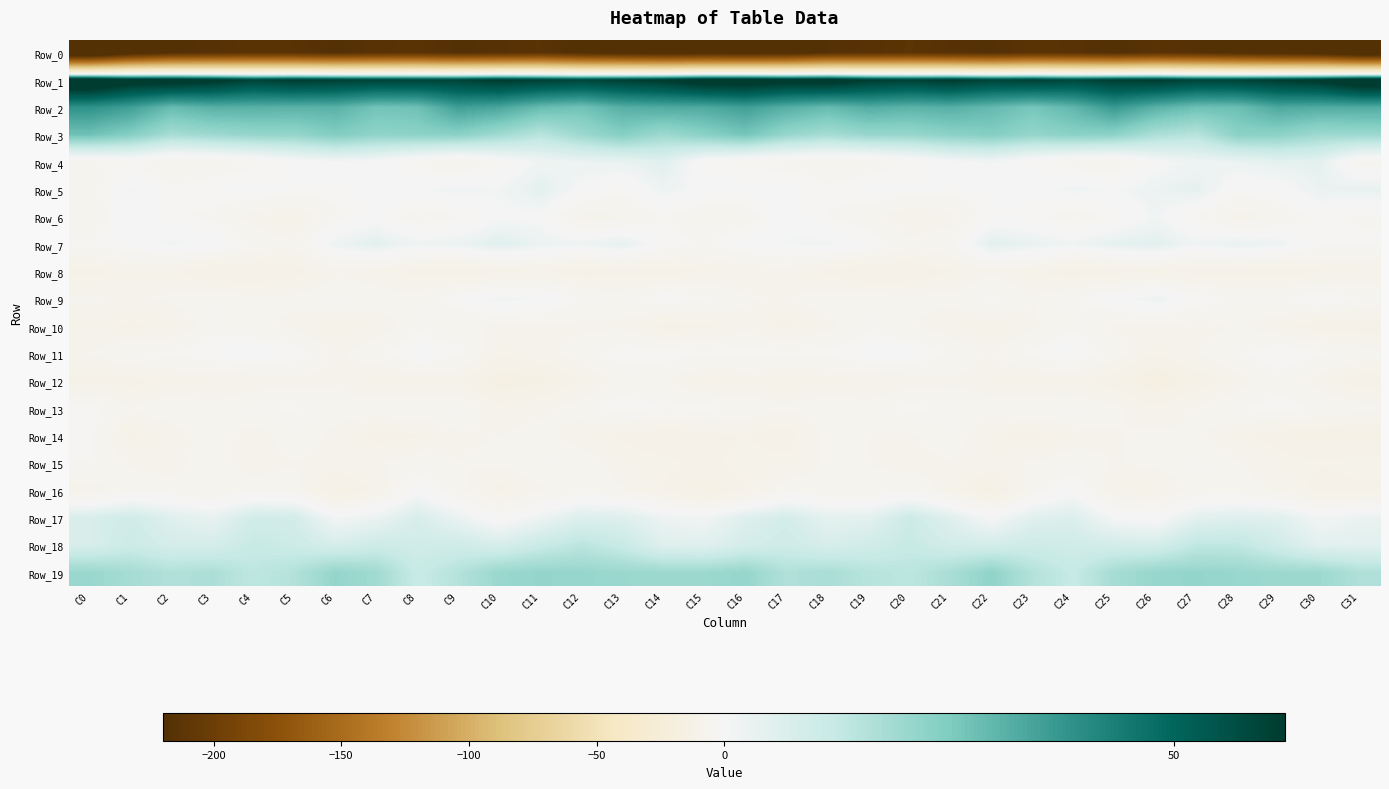

Reading right to left, transcribe all the data shown in this chart.

Row_0: C31=-245.5	C30=-230.7	C29=-227.3	C28=-223.1	C27=-217.4	C26=-214.1	C25=-219.9	C24=-215.0	C23=-213.5	C22=-218.7	C21=-216.3	C20=-212.4	C19=-215.7	C18=-217.5	C17=-227.2	C16=-228.8	C15=-227.7	C14=-230.0	C13=-225.7	C12=-221.8	C11=-214.1	C10=-216.8	C9=-218.7	C8=-213.7	C7=-215.2	C6=-218.8	C5=-214.5	C4=-213.0	C3=-216.8	C2=-219.5	C1=-231.2	C0=-257.1
Row_1: C31=71.6	C30=64.5	C29=62.0	C28=60.2	C27=59.6	C26=62.3	C25=61.6	C24=58.6	C23=60.9	C22=59.8	C21=62.7	C20=60.6	C19=62.1	C18=67.4	C17=66.0	C16=68.6	C15=68.0	C14=63.4	C13=61.2	C12=59.4	C11=60.9	C10=62.7	C9=59.9	C8=59.8	C7=60.0	C6=61.2	C5=62.3	C4=60.1	C3=64.5	C2=67.5	C1=67.3	C0=74.7
Row_2: C31=32.6	C30=32.4	C29=33.2	C28=28.1	C27=27.8	C26=31.3	C25=36.7	C24=30.1	C23=26.3	C22=29.4	C21=31.6	C20=30.8	C19=32.2	C18=29.0	C17=31.9	C16=35.3	C15=32.9	C14=32.8	C13=31.7	C12=27.1	C11=28.8	C10=33.7	C9=35.5	C8=27.7	C7=26.9	C6=31.2	C5=30.9	C4=31.4	C3=31.4	C2=28.9	C1=35.5	C0=38.5
Row_3: C31=19.9	C30=19.5	C29=22.5	C28=22.7	C27=15.0	C26=17.0	C25=22.5	C24=23.0	C23=21.3	C22=24.0	C21=22.7	C20=20.7	C19=20.5	C18=18.3	C17=20.7	C16=26.5	C15=23.1	C14=19.5	C13=23.8	C12=19.8	C11=14.8	C10=19.1	C9=22.9	C8=22.5	C7=22.0	C6=24.4	C5=21.3	C4=21.2	C3=19.7	C2=18.1	C1=23.7	C0=27.5
Row_4: C31=-4.5	C30=4.4	C29=4.4	C28=2.5	C27=1.8	C26=-0.6	C25=-6.1	C24=-5.1	C23=-2.4	C22=0.9	C21=-0.2	C20=-3.2	C19=-5.5	C18=-5.9	C17=-4.9	C16=-4.1	C15=-2.1	C14=5.6	C13=3.0	C12=2.6	C11=1.3	C10=-2.6	C9=-6.7	C8=-4.2	C7=-0.4	C6=0.3	C5=-1.0	C4=-4.1	C3=-5.6	C2=-6.4	C1=-3.3	C0=-5.6
Row_5: C31=3.5	C30=3.1	C29=-1.3	C28=-2.0	C27=4.2	C26=2.7	C25=0.4	C24=1.6	C23=-0.6	C22=-1.5	C21=-2.0	C20=-1.3	C19=-1.2	C18=-2.9	C17=-0.3	C16=-0.8	C15=-0.7	C14=2.1	C13=-2.8	C12=-0.1	C11=4.9	C10=0.9	C9=1.5	C8=0.6	C7=-0.6	C6=-2.1	C5=-2.0	C4=-0.7	C3=-1.8	C2=-2.9	C1=1.1	C0=-5.3
Row_6: C31=-3.8	C30=-2.4	C29=-6.1	C28=-8.2	C27=-3.4	C26=1.2	C25=-3.1	C24=-4.9	C23=-2.6	C22=-1.7	C21=-8.4	C20=-9.6	C19=-5.2	C18=-3.6	C17=0.0	C16=-5.5	C15=-5.8	C14=-3.7	C13=-7.1	C12=-7.8	C11=-0.6	C10=0.1	C9=-3.6	C8=-5.2	C7=-0.9	C6=-4.2	C5=-10.0	C4=-8.2	C3=-3.9	C2=-3.0	C1=0.3	C0=-6.4
Row_7: C31=-3.0	C30=-3.0	C29=2.3	C28=3.4	C27=1.5	C26=5.1	C25=4.3	C24=1.5	C23=3.4	C22=5.1	C21=-4.3	C20=-6.2	C19=-1.3	C18=1.5	C17=0.9	C16=-0.5	C15=-3.9	C14=-1.9	C13=4.1	C12=1.9	C11=2.9	C10=5.5	C9=2.8	C8=1.5	C7=4.9	C6=2.3	C5=-6.5	C4=-4.7	C3=0.4	C2=1.2	C1=-0.6	C0=-3.4
Row_8: C31=-10.0	C30=-10.6	C29=-12.0	C28=-11.7	C27=-11.3	C26=-10.5	C25=-11.4	C24=-12.5	C23=-9.6	C22=-7.6	C21=-10.5	C20=-12.8	C19=-13.5	C18=-11.2	C17=-8.3	C16=-9.1	C15=-10.2	C14=-11.9	C13=-11.4	C12=-12.2	C11=-10.2	C10=-10.9	C9=-12.6	C8=-11.3	C7=-8.8	C6=-7.9	C5=-11.9	C4=-13.1	C3=-13.2	C2=-10.0	C1=-9.5	C0=-11.4
Row_9: C31=-3.5	C30=-0.8	C29=-4.2	C28=-4.4	C27=-1.5	C26=2.3	C25=-0.5	C24=-3.8	C23=-6.9	C22=-2.9	C21=-5.9	C20=-6.0	C19=-5.5	C18=-5.0	C17=-7.2	C16=-6.4	C15=-3.0	C14=-1.6	C13=-5.0	C12=-3.8	C11=0.7	C10=1.7	C9=-1.7	C8=-5.6	C7=-5.2	C6=-3.5	C5=-6.2	C4=-6.0	C3=-4.9	C2=-6.2	C1=-7.4	C0=-6.4
Row_10: C31=-12.4	C30=-12.5	C29=-9.0	C28=-6.6	C27=-8.3	C26=-6.9	C25=-7.6	C24=-4.0	C23=-7.6	C22=-10.3	C21=-8.8	C20=-6.7	C19=-4.3	C18=-7.7	C17=-11.4	C16=-7.9	C15=-10.9	C14=-11.8	C13=-7.4	C12=-7.5	C11=-7.4	C10=-7.2	C9=-6.2	C8=-4.4	C7=-9.1	C6=-10.2	C5=-7.7	C4=-5.9	C3=-4.7	C2=-10.0	C1=-10.9	C0=-9.3
Row_11: C31=-4.8	C30=-2.8	C29=-0.9	C28=-4.0	C27=-6.8	C26=-10.1	C25=-5.3	C24=-0.3	C23=-2.3	C22=-7.4	C21=-4.2	C20=0.2	C19=-0.7	C18=-2.7	C17=-3.0	C16=-2.3	C15=-3.1	C14=-1.9	C13=-1.4	C12=-5.4	C11=-8.0	C10=-9.6	C9=-2.5	C8=-0.0	C7=-4.5	C6=-7.8	C5=-1.4	C4=0.1	C3=-1.4	C2=-3.0	C1=-3.7	C0=-6.8
Row_12: C31=-12.6	C30=-8.4	C29=-5.2	C28=-8.4	C27=-12.4	C26=-16.9	C25=-12.0	C24=-9.9	C23=-10.4	C22=-8.7	C21=-7.4	C20=-8.9	C19=-9.2	C18=-9.8	C17=-10.3	C16=-9.7	C15=-10.7	C14=-6.5	C13=-5.7	C12=-10.1	C11=-14.4	C10=-16.1	C9=-9.9	C8=-10.4	C7=-10.2	C6=-7.5	C5=-8.1	C4=-8.9	C3=-9.6	C2=-9.6	C1=-11.3	C0=-11.1
Row_13: C31=-5.1	C30=-4.1	C29=-1.6	C28=-3.8	C27=-6.5	C26=-9.3	C25=-6.1	C24=-3.6	C23=-4.0	C22=-5.6	C21=-4.1	C20=-2.6	C19=-5.8	C18=-4.6	C17=-6.2	C16=-4.7	C15=-2.4	C14=-3.4	C13=-1.3	C12=-5.4	C11=-7.6	C10=-9.0	C9=-4.4	C8=-3.8	C7=-4.9	C6=-5.1	C5=-3.1	C4=-3.7	C3=-5.9	C2=-4.4	C1=-6.7	C0=-2.1
Row_14: C31=-13.6	C30=-13.0	C29=-12.0	C28=-9.4	C27=-6.2	C26=-6.2	C25=-7.1	C24=-8.7	C23=-11.4	C22=-10.1	C21=-4.6	C20=-7.4	C19=-7.0	C18=-6.0	C17=-12.2	C16=-10.3	C15=-11.1	C14=-12.5	C13=-11.0	C12=-8.4	C11=-5.7	C10=-6.8	C9=-7.2	C8=-10.6	C7=-11.5	C6=-7.8	C5=-4.6	C4=-8.6	C3=-5.0	C2=-8.5	C1=-11.1	C0=-2.5
Row_15: C31=-9.2	C30=-10.2	C29=-8.9	C28=-6.6	C27=-3.9	C26=-5.9	C25=-7.1	C24=-4.9	C23=-6.5	C22=-8.1	C21=-7.1	C20=-8.2	C19=-6.7	C18=-6.4	C17=-9.3	C16=-9.2	C15=-11.2	C14=-9.6	C13=-8.5	C12=-5.1	C11=-4.8	C10=-6.3	C9=-6.9	C8=-5.2	C7=-7.3	C6=-8.0	C5=-7.0	C4=-8.5	C3=-5.3	C2=-8.2	C1=-7.4	C0=-3.5
Row_16: C31=-10.8	C30=-11.7	C29=-7.4	C28=-5.6	C27=-5.5	C26=-10.5	C25=-9.2	C24=-1.0	C23=-5.2	C22=-15.2	C21=-8.5	C20=-4.2	C19=-6.5	C18=-5.7	C17=-5.3	C16=-10.6	C15=-14.2	C14=-10.4	C13=-6.5	C12=-4.9	C11=-7.4	C10=-11.3	C9=-5.8	C8=-0.6	C7=-9.7	C6=-14.6	C5=-5.5	C4=-4.9	C3=-6.7	C2=-5.3	C1=-5.0	C0=-8.4
Row_17: C31=3.0	C30=0.9	C29=5.5	C28=6.0	C27=4.9	C26=-1.4	C25=0.1	C24=6.8	C23=5.6	C22=-0.2	C21=5.8	C20=10.6	C19=5.0	C18=4.5	C17=8.7	C16=6.2	C15=1.0	C14=2.4	C13=6.1	C12=6.5	C11=2.3	C10=-2.0	C9=3.0	C8=7.9	C7=3.0	C6=0.5	C5=9.1	C4=9.3	C3=3.5	C2=6.0	C1=9.8	C0=7.6
Row_18: C31=5.2	C30=5.0	C29=9.6	C28=13.5	C27=13.5	C26=8.6	C25=9.1	C24=9.8	C23=10.4	C22=8.9	C21=9.2	C20=12.2	C19=9.6	C18=7.9	C17=10.4	C16=8.6	C15=5.7	C14=6.0	C13=11.6	C12=14.3	C11=11.4	C10=8.0	C9=10.0	C8=9.7	C7=10.5	C6=8.2	C5=10.7	C4=12.0	C3=8.5	C2=8.5	C1=11.0	C0=7.8
Row_19: C31=16.4	C30=19.7	C29=19.6	C28=20.5	C27=21.1	C26=20.7	C25=18.2	C24=12.2	C23=15.7	C22=21.9	C21=17.5	C20=14.2	C19=15.2	C18=17.5	C17=16.2	C16=20.9	C15=19.7	C14=19.8	C13=20.0	C12=20.7	C11=21.1	C10=20.3	C9=15.6	C8=11.8	C7=19.0	C6=21.1	C5=15.9	C4=13.7	C3=17.1	C2=16.1	C1=18.2	C0=20.2